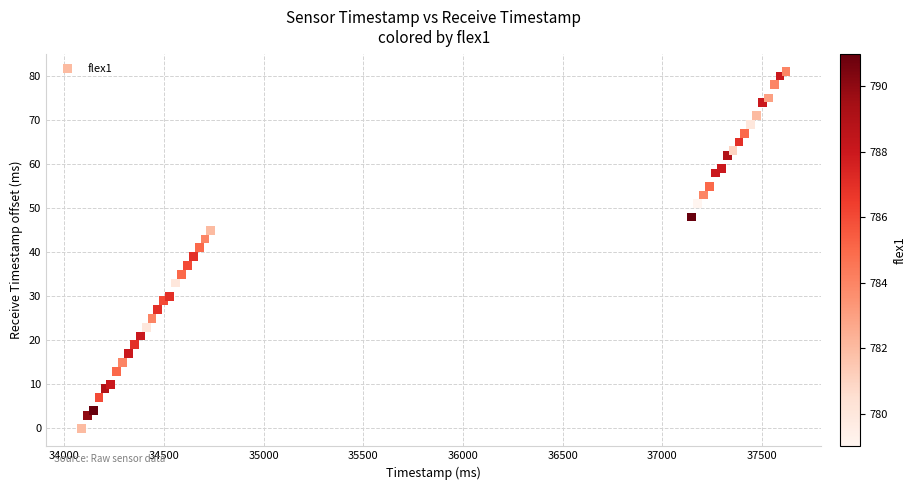

What is the range of Y values (max minus min)?

81